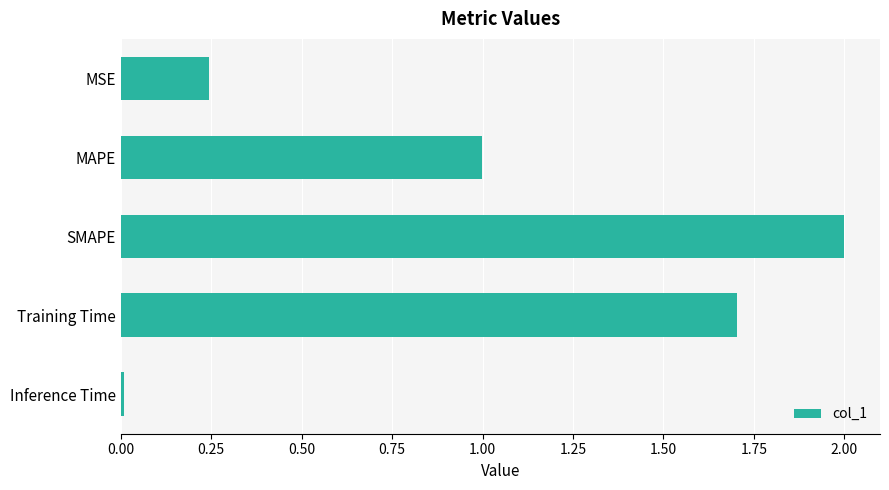

Which category has the lowest value across all series?

Inference Time